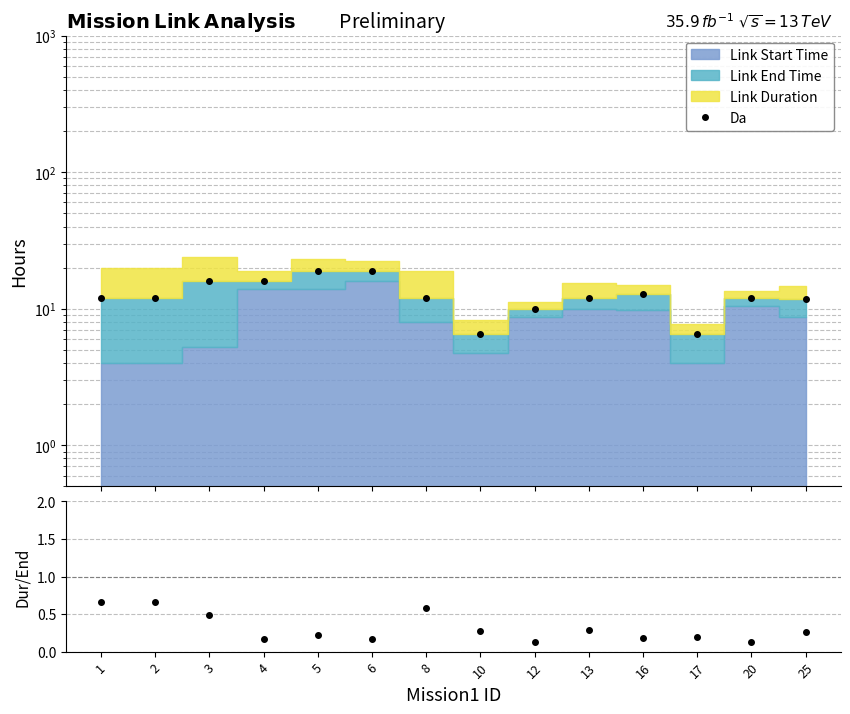

Where does the Da series first go above 12?

3